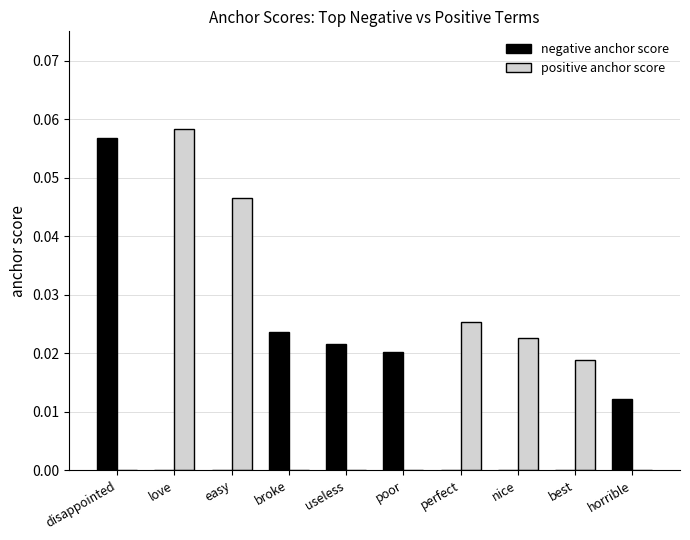

Between love and poor, which series saw the biggest shift?

positive anchor score